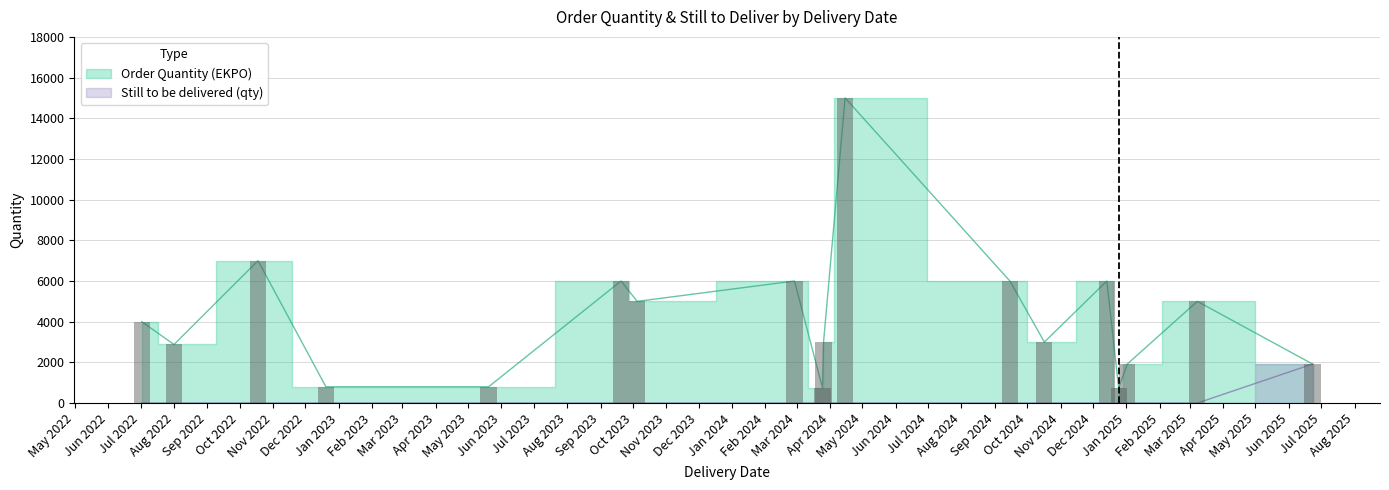

Which series has the widest spread of values?

Order Quantity (EKPO)